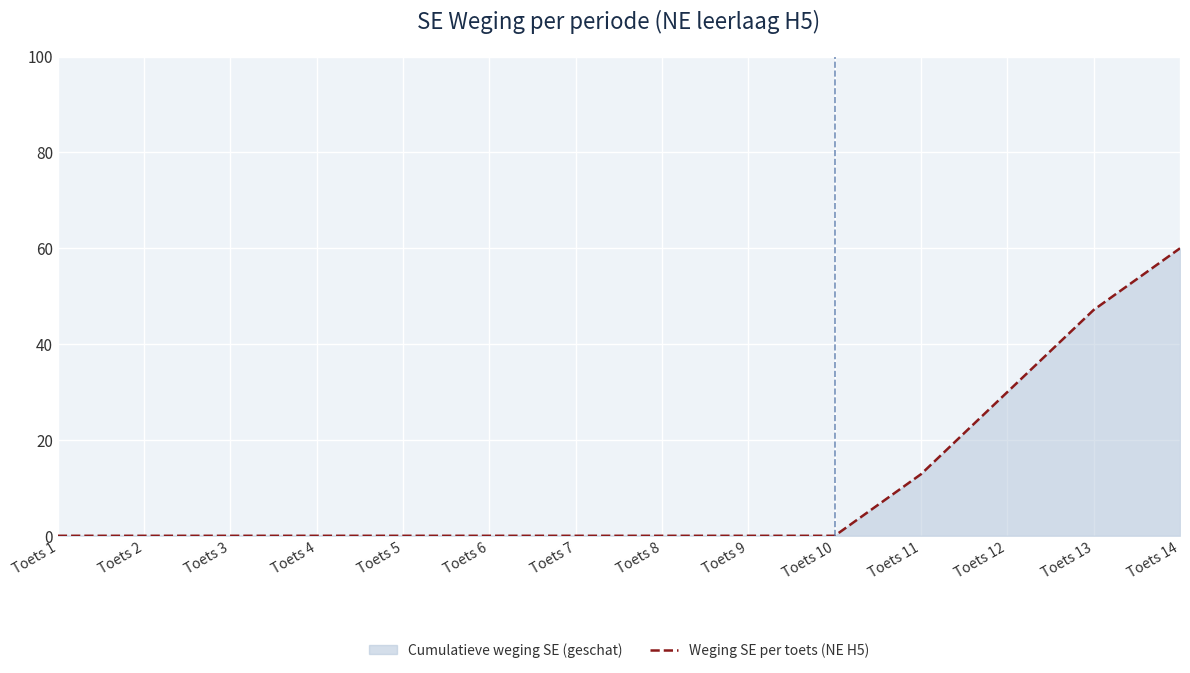

Reading right to left, list all the values displayed in this chart.

60.0	47.1	30.0	12.9	0.0	0.0	0.0	0.0	0.0	0.0	0.0	0.0	0.0	0.0